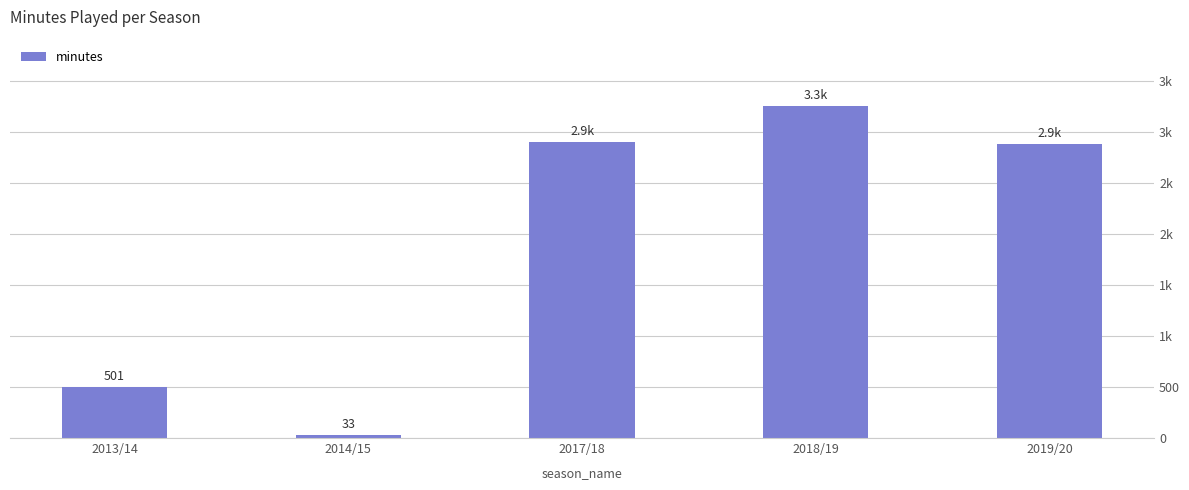

What is the difference between the second highest and minimum values?

2872